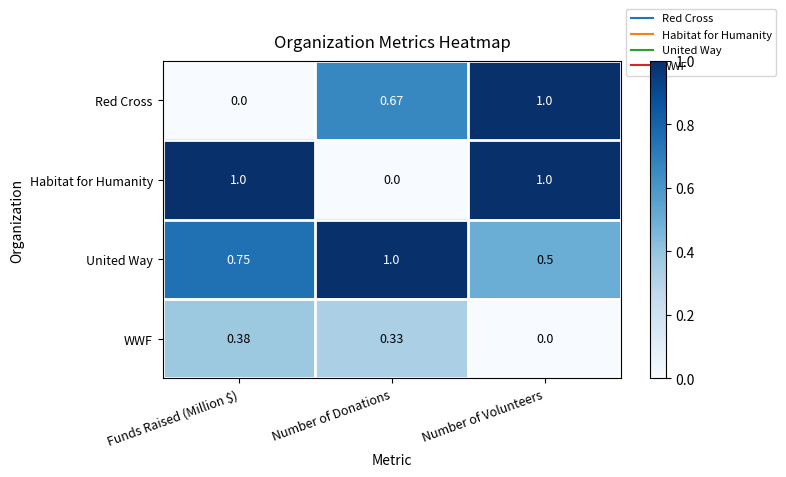

At Number of Donations, list the series in order from smallest to largest.

Habitat for Humanity, WWF, Red Cross, United Way